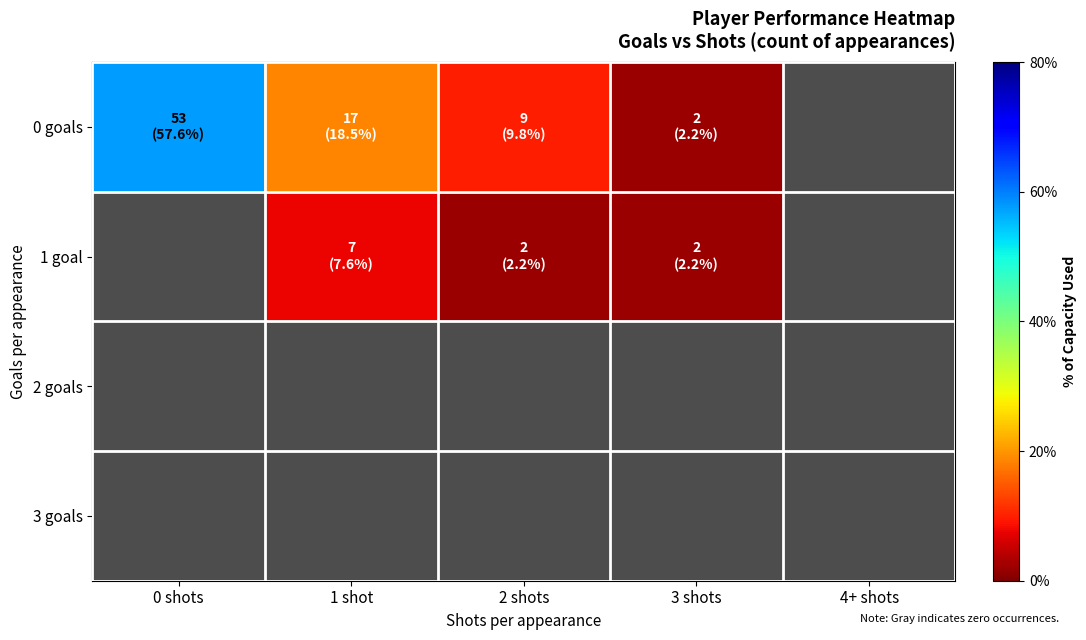

Which series has the widest spread of values?

0 goals